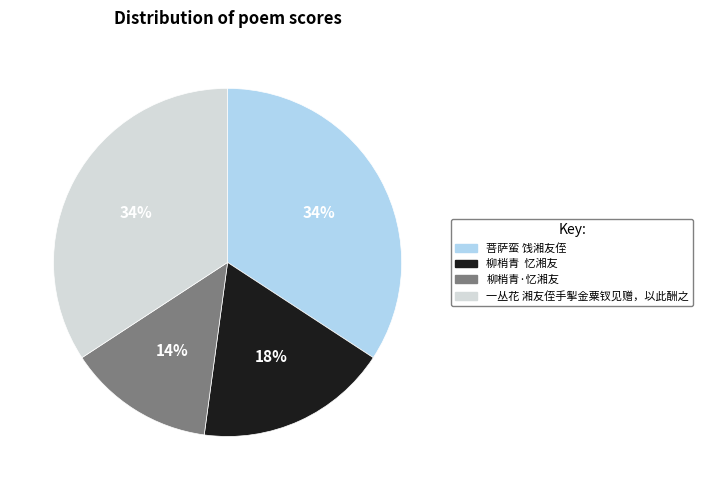

The 柳梢青 忆湘友 slice represents 18% of the pie. True or false?

True